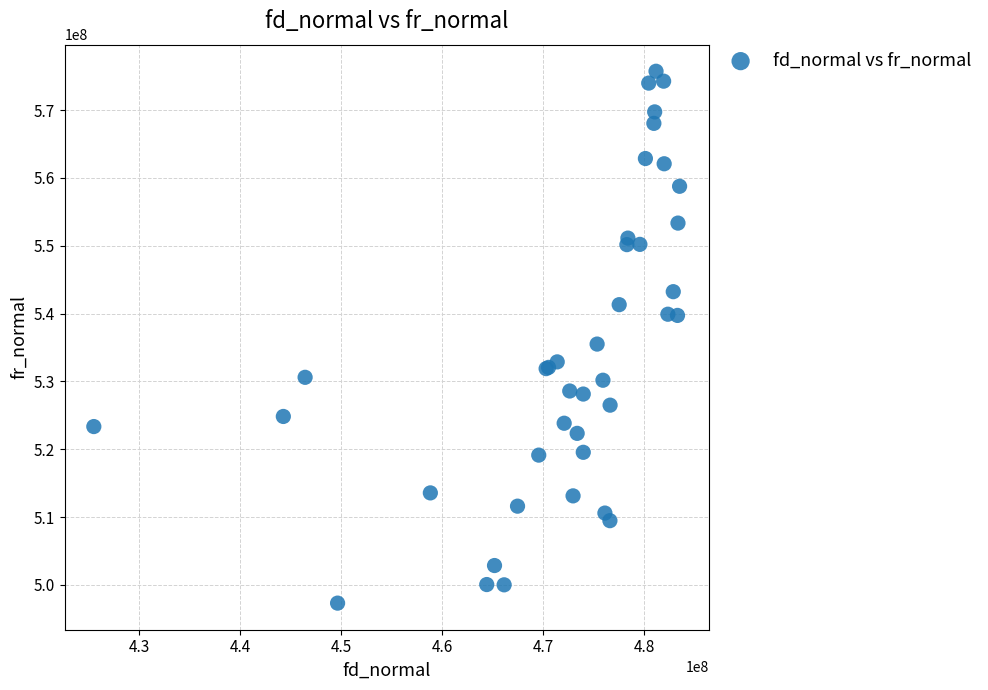

What Y value in the scatter plot is closest to 536515379?

535500390.4